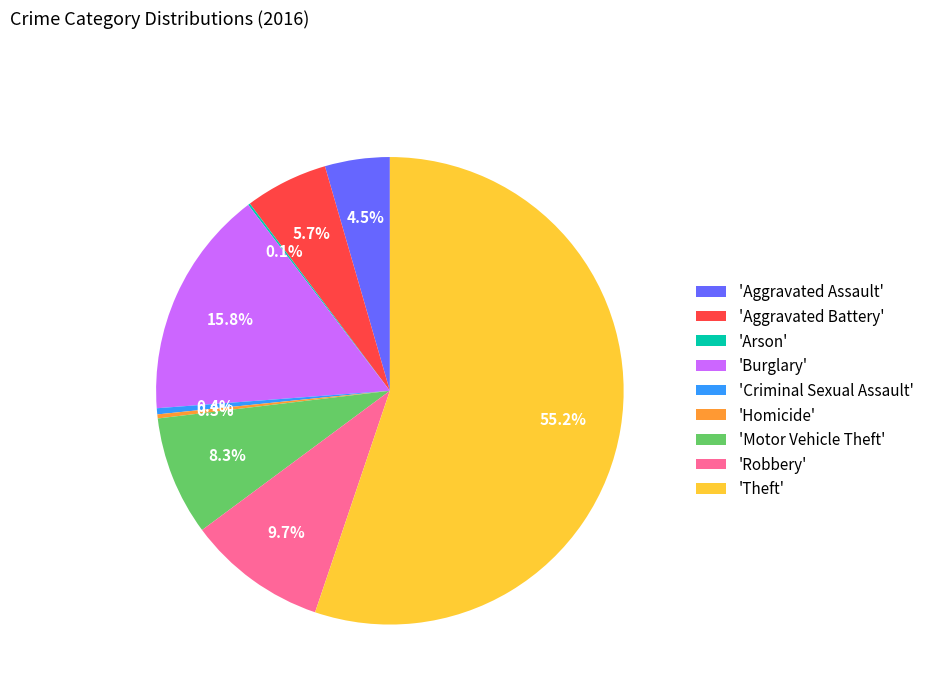

Is 'Robbery' the majority of the pie?

No